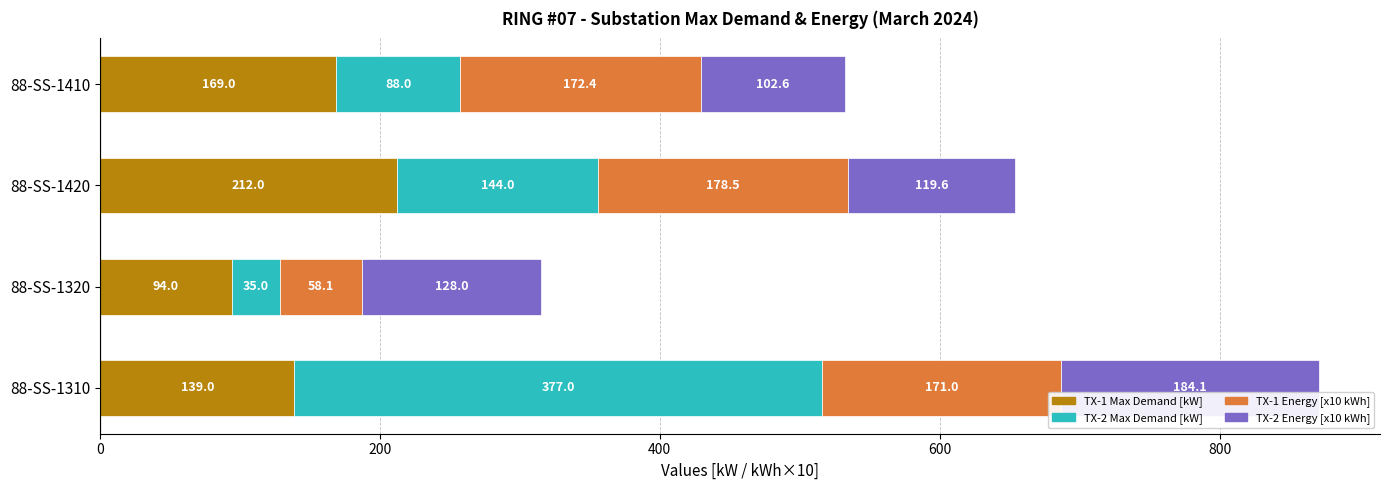

What is the total value across all series at 88-SS-1320?

315.1